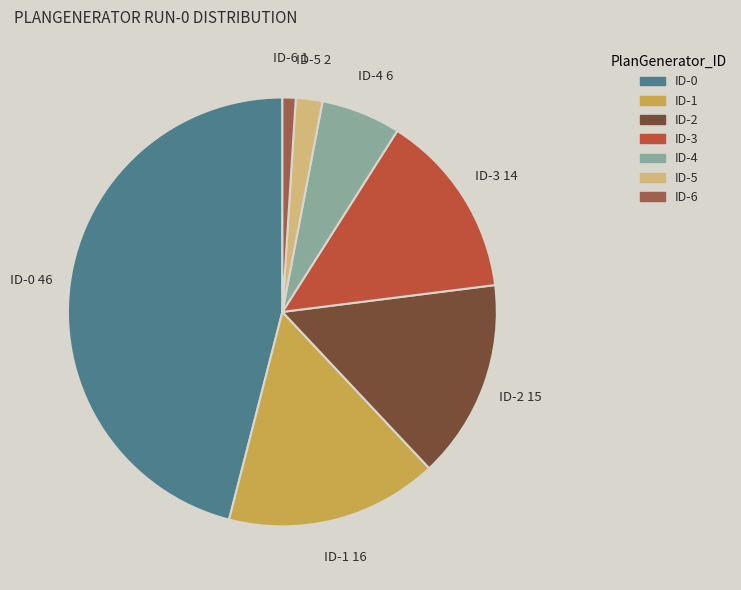

Approximately how many times larger is the value at ID-4 compared to ID-1?

0.4